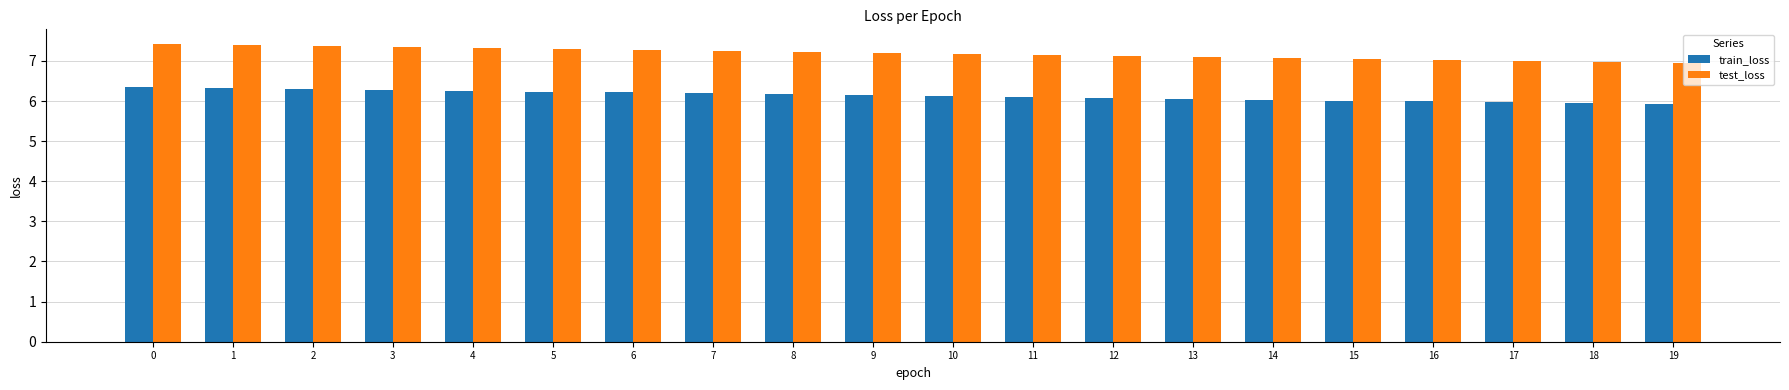

At how many categories does at least one series exceed 6?

20